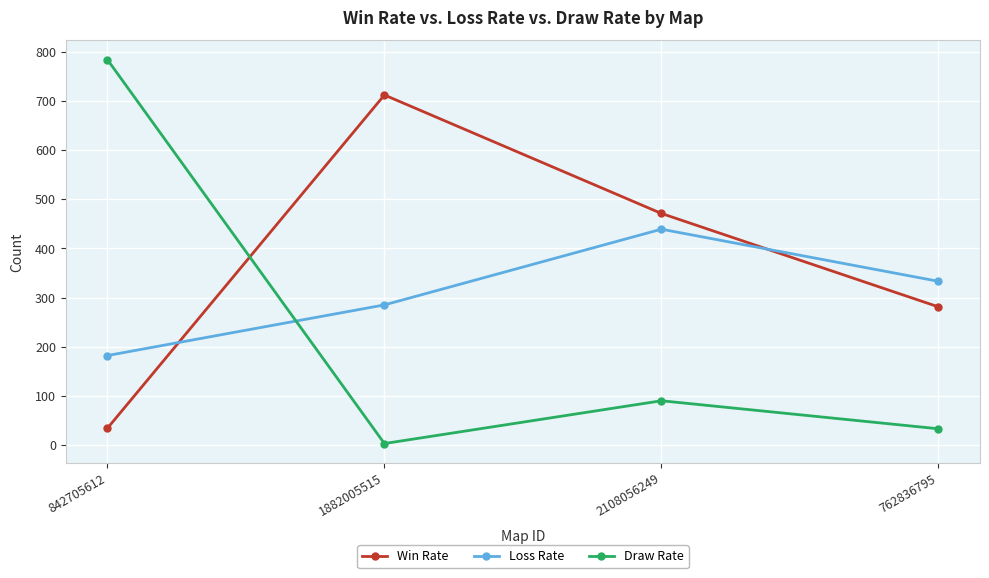

The Win Rate series shows 34 at 842705612. True or false?

True